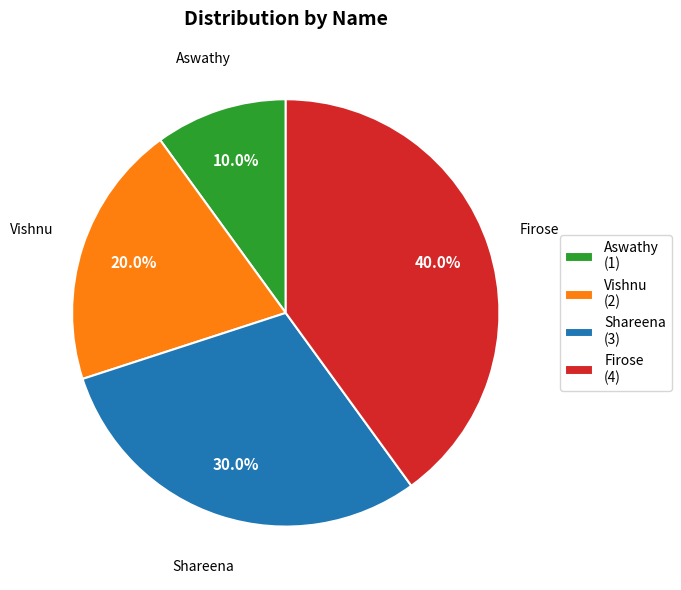

Is it true that Vishnu is 20% of the pie?

True